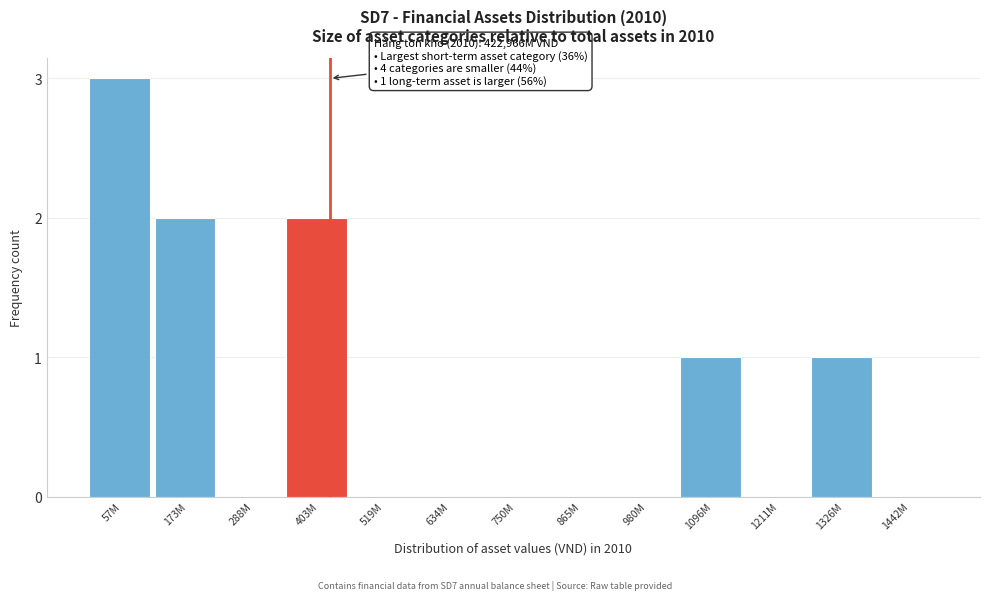

Reading left to right, extract all data points from this chart.

57M=3	173M=2	288M=0	403M=2	519M=0	634M=0	750M=0	865M=0	980M=0	1096M=1	1211M=0	1326M=1	1442M=0